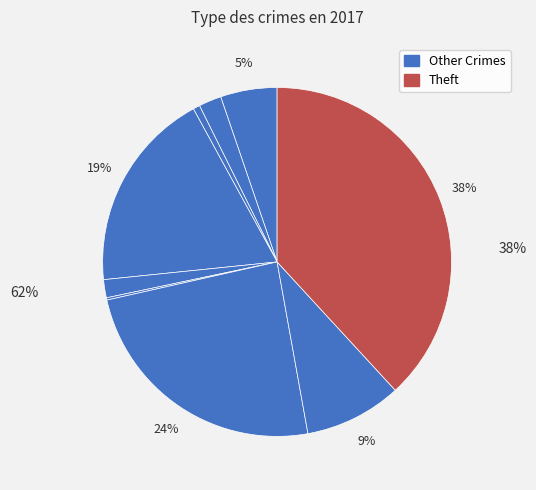

To the nearest percent, what is the average slice percentage?

11%